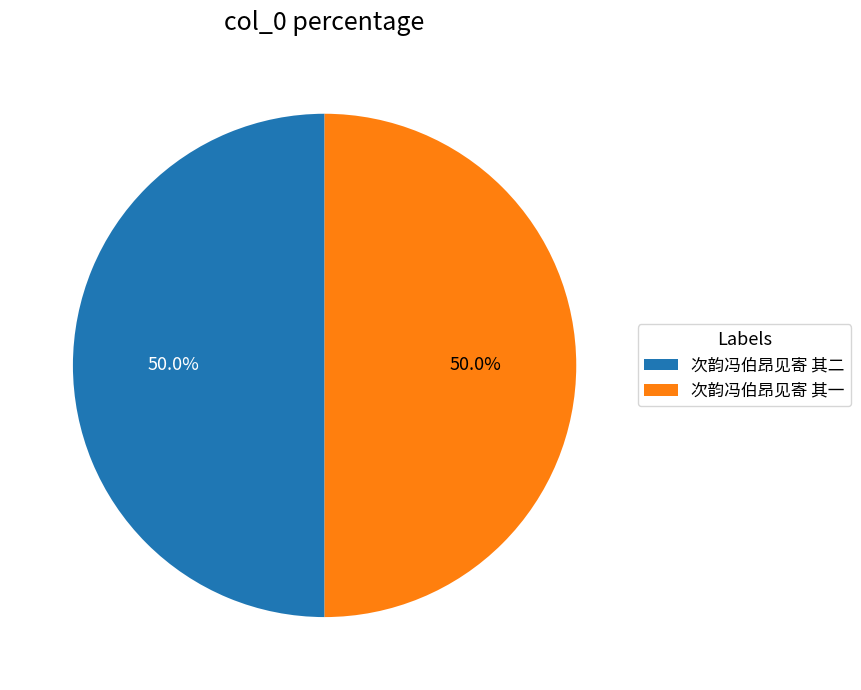

Do 次韵冯伯昂见寄 其二 and 次韵冯伯昂见寄 其一 together represent more than half of the pie?

Yes